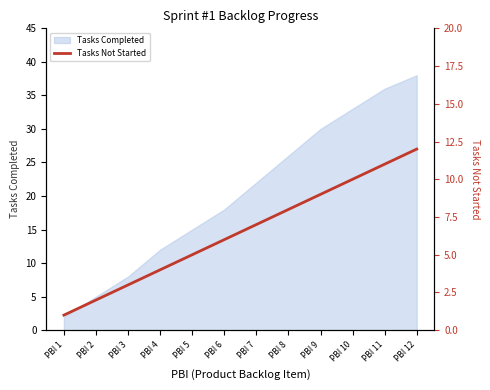

Between PBI 2 and PBI 5, which is larger?

PBI 5